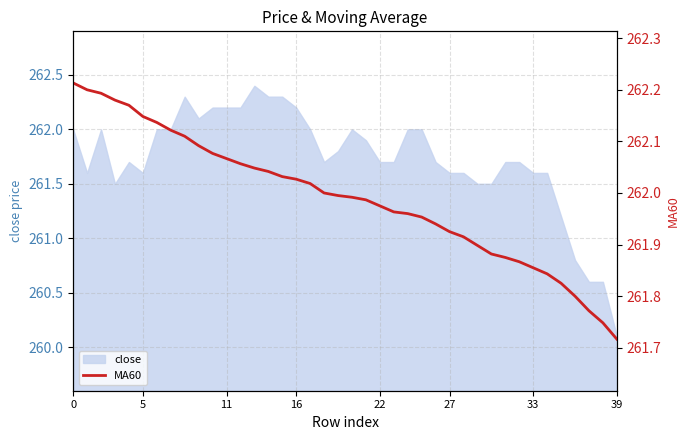

What is the highest value of the close series?

262.4